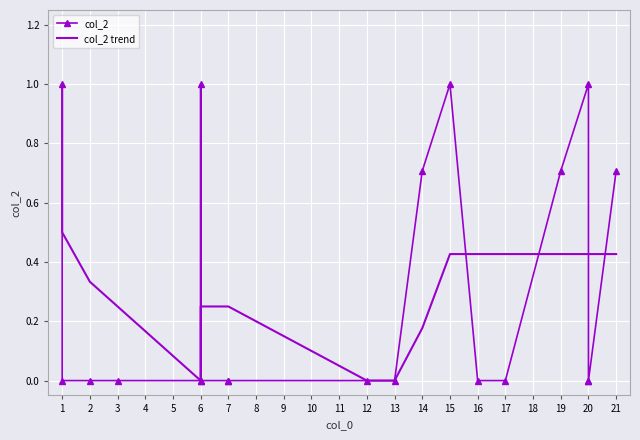

List the series in order of their peak value, highest first.

col_2, col_2 trend